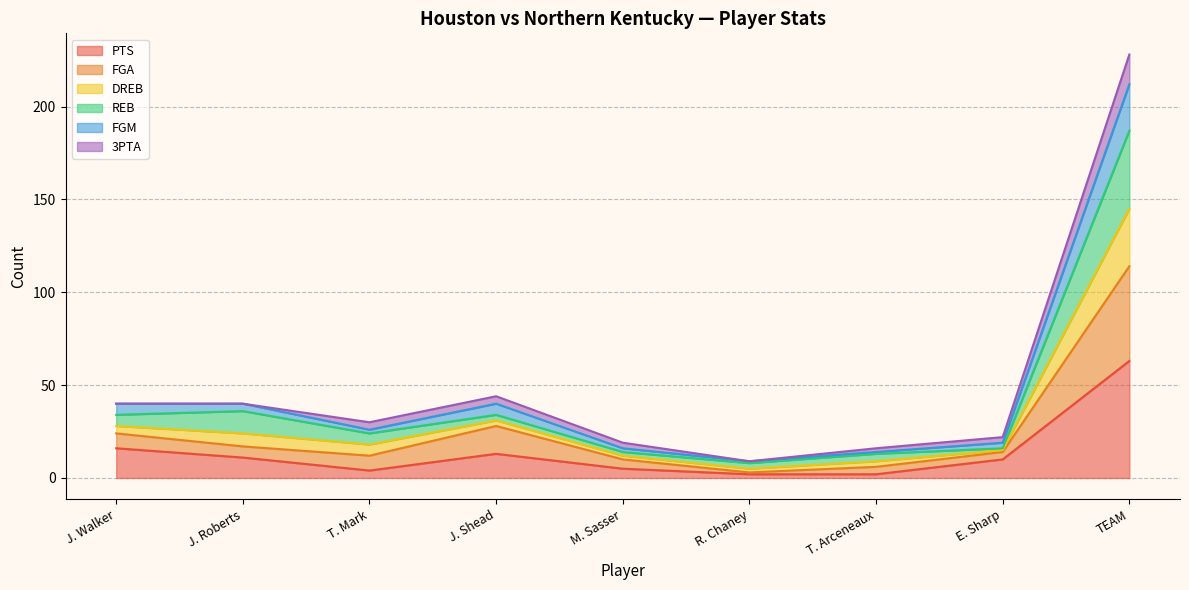

What is the value of the FGA point at the 8th from the left?

14